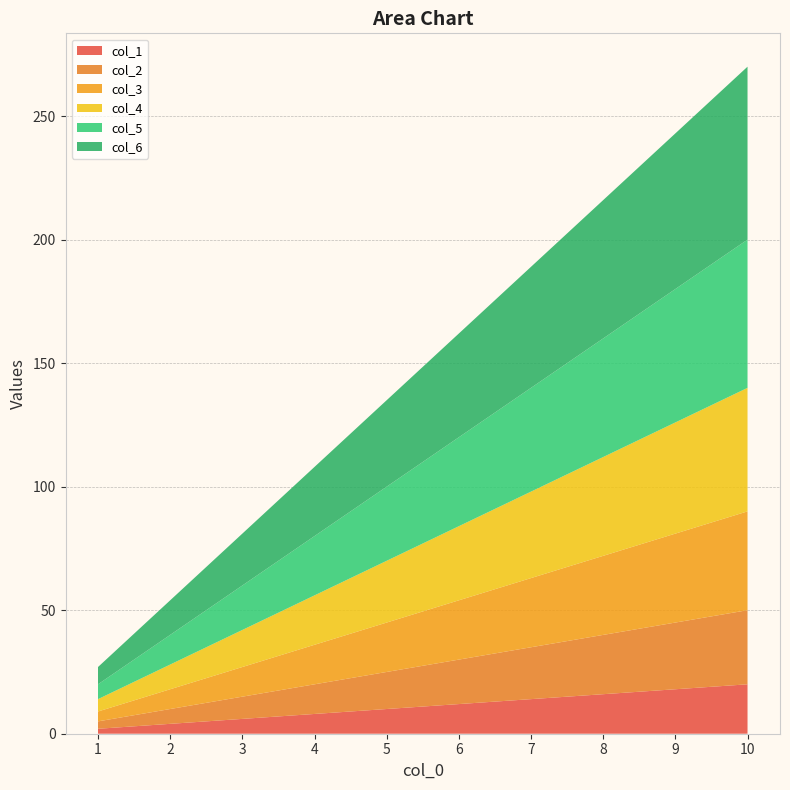

Reading right to left, transcribe all the data shown in this chart.

col_1: 10=20	9=18	8=16	7=14	6=12	5=10	4=8	3=6	2=4	1=2
col_2: 10=30	9=27	8=24	7=21	6=18	5=15	4=12	3=9	2=6	1=3
col_3: 10=40	9=36	8=32	7=28	6=24	5=20	4=16	3=12	2=8	1=4
col_4: 10=50	9=45	8=40	7=35	6=30	5=25	4=20	3=15	2=10	1=5
col_5: 10=60	9=54	8=48	7=42	6=36	5=30	4=24	3=18	2=12	1=6
col_6: 10=70	9=63	8=56	7=49	6=42	5=35	4=28	3=21	2=14	1=7